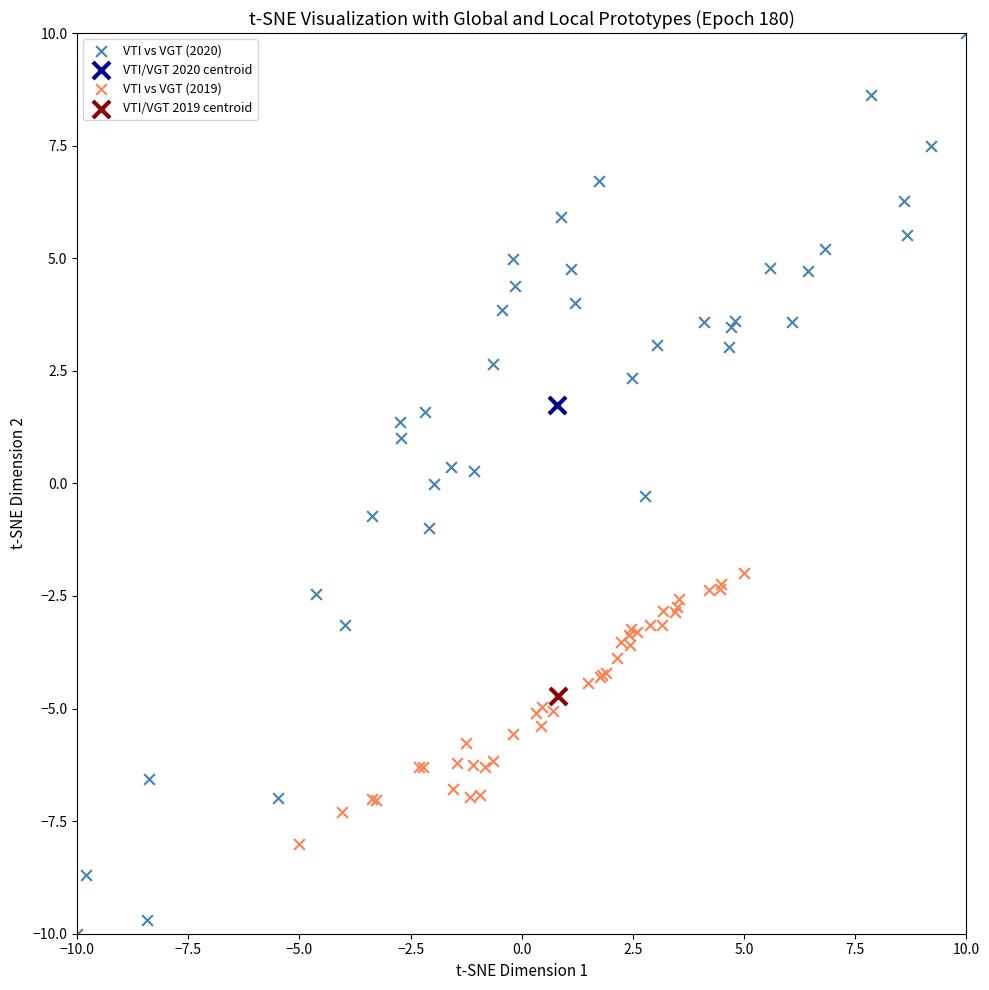

What are all the series names shown in the legend?

VTI vs VGT (2020), VTI/VGT 2020 centroid, VTI vs VGT (2019), VTI/VGT 2019 centroid